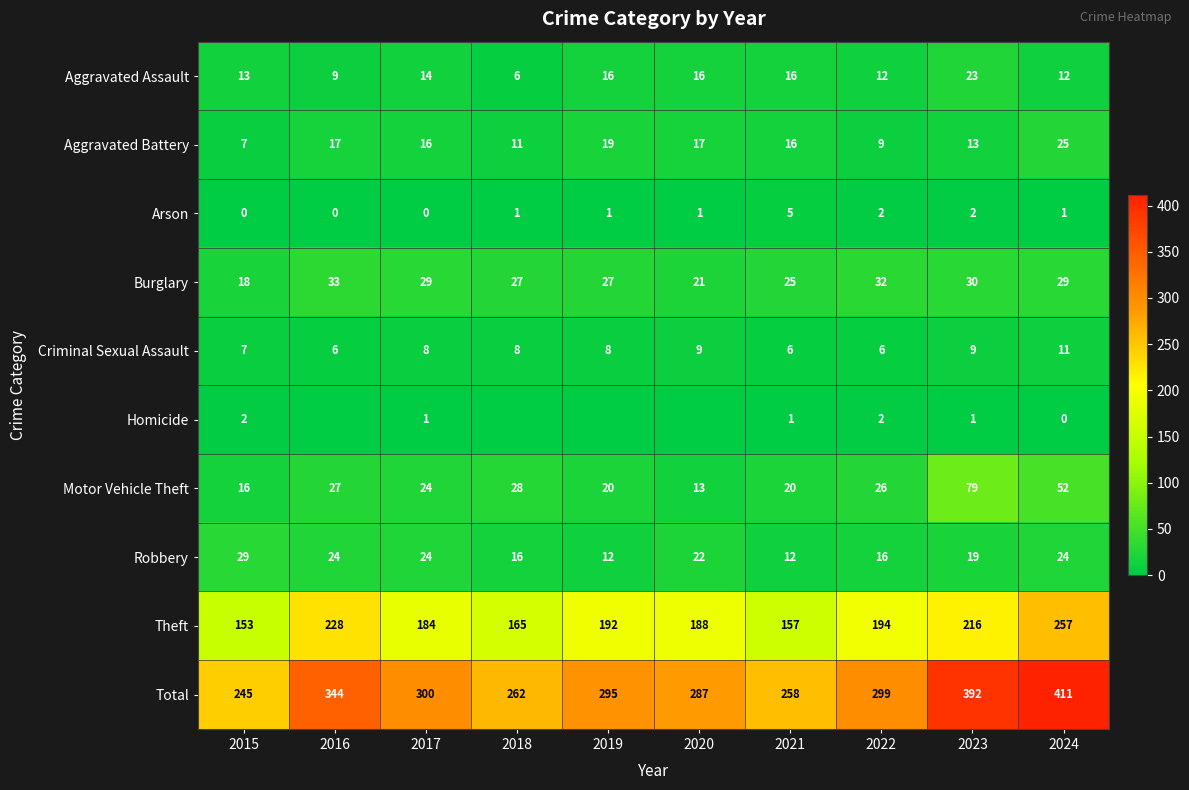

True or false: Theft has a value of 102 at 2023.

False